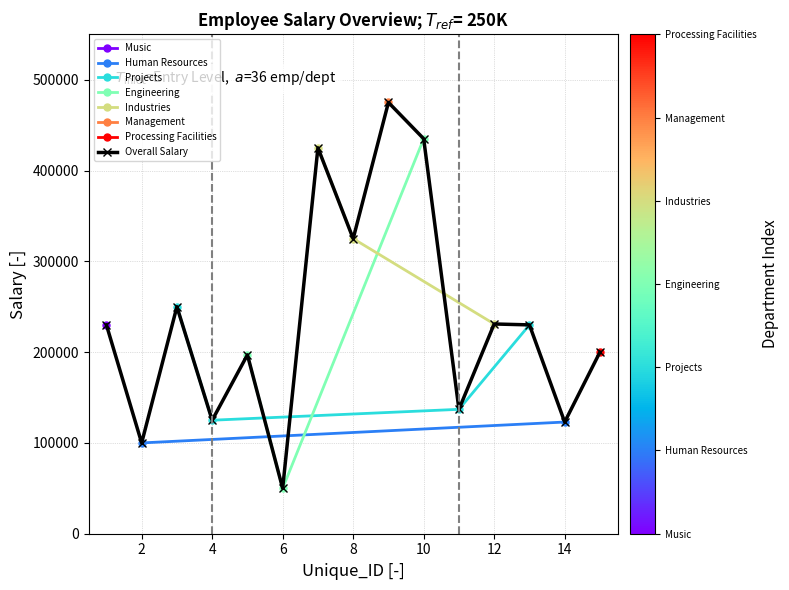

What is the value of the 8th point from the left?

325000